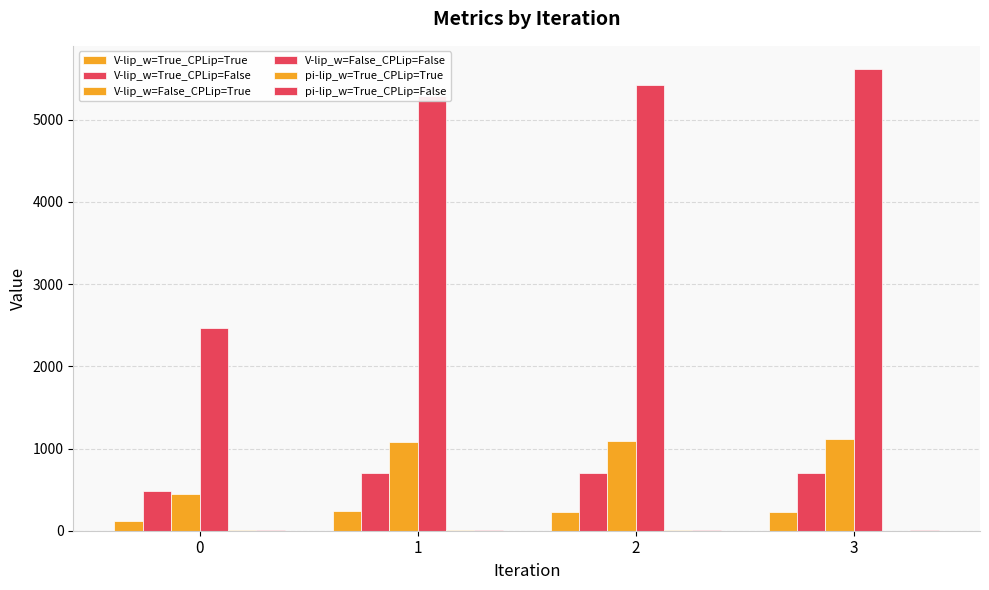

Where does the V-lip_w=False_CPLip=False series first go above 5425?

2